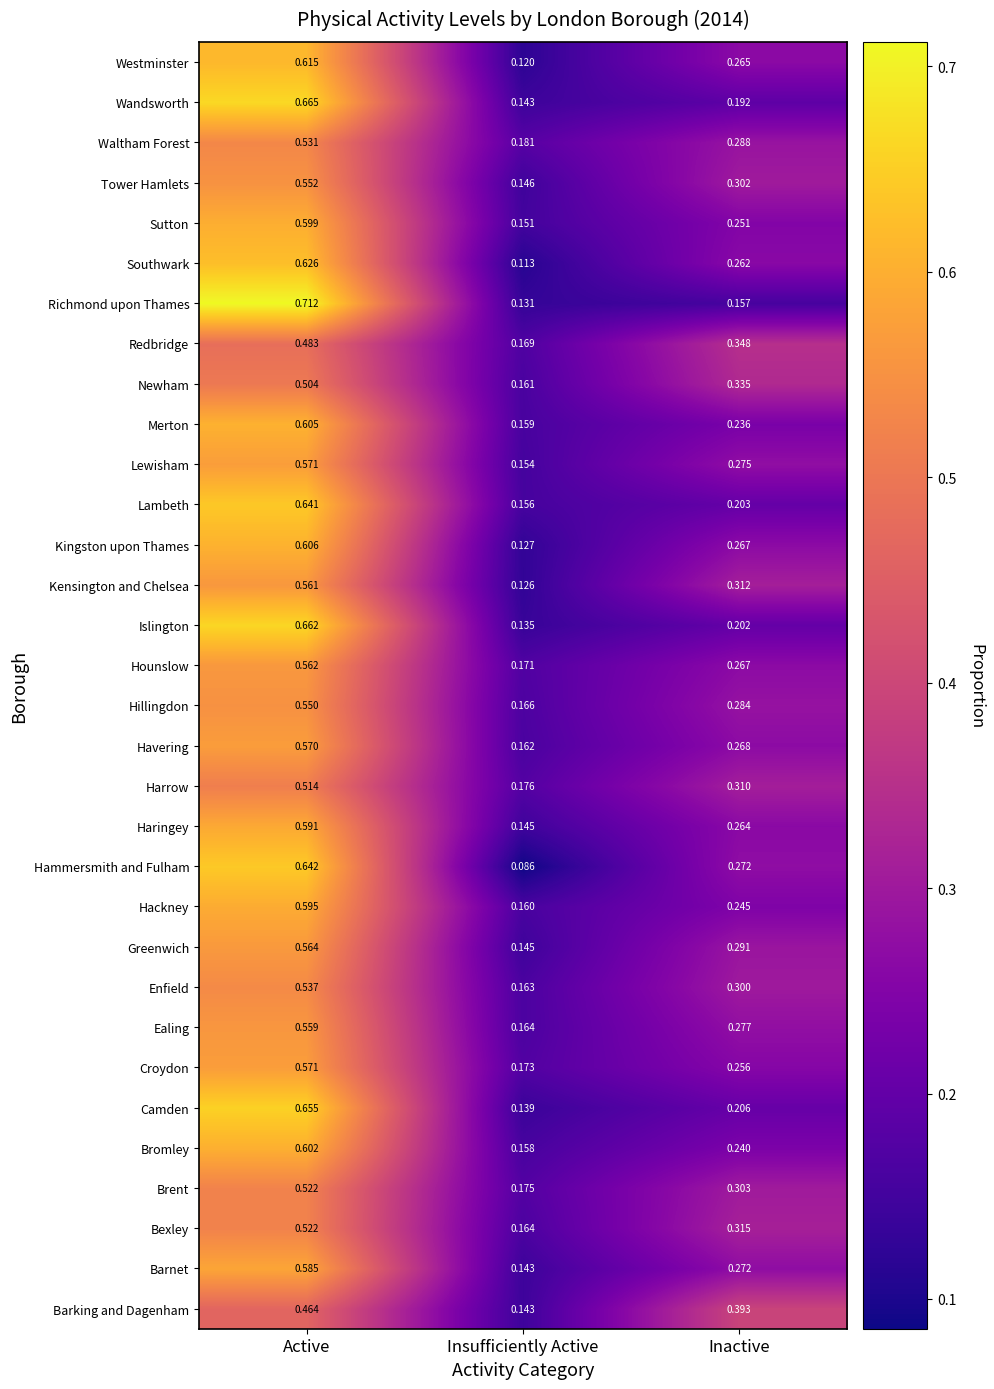

At which category is the sum across all series the highest?

Active